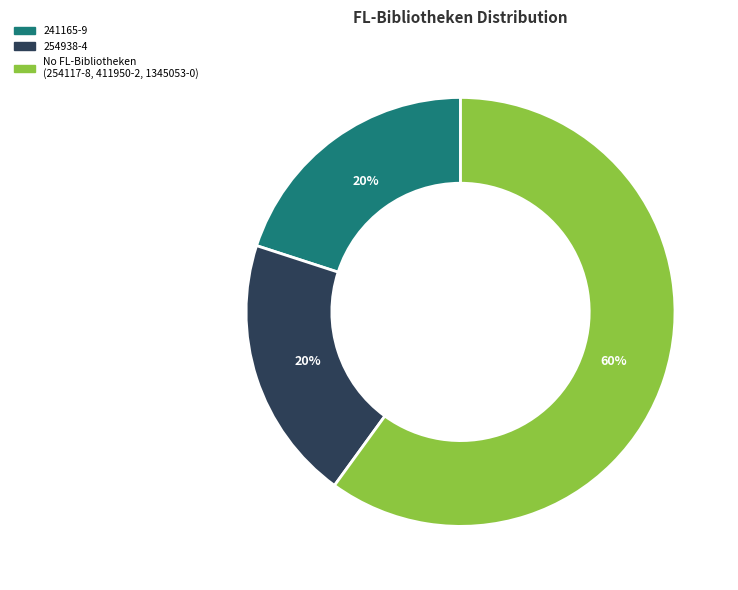

To the nearest percent, what is the difference between the largest and smallest slice percentages?

40%